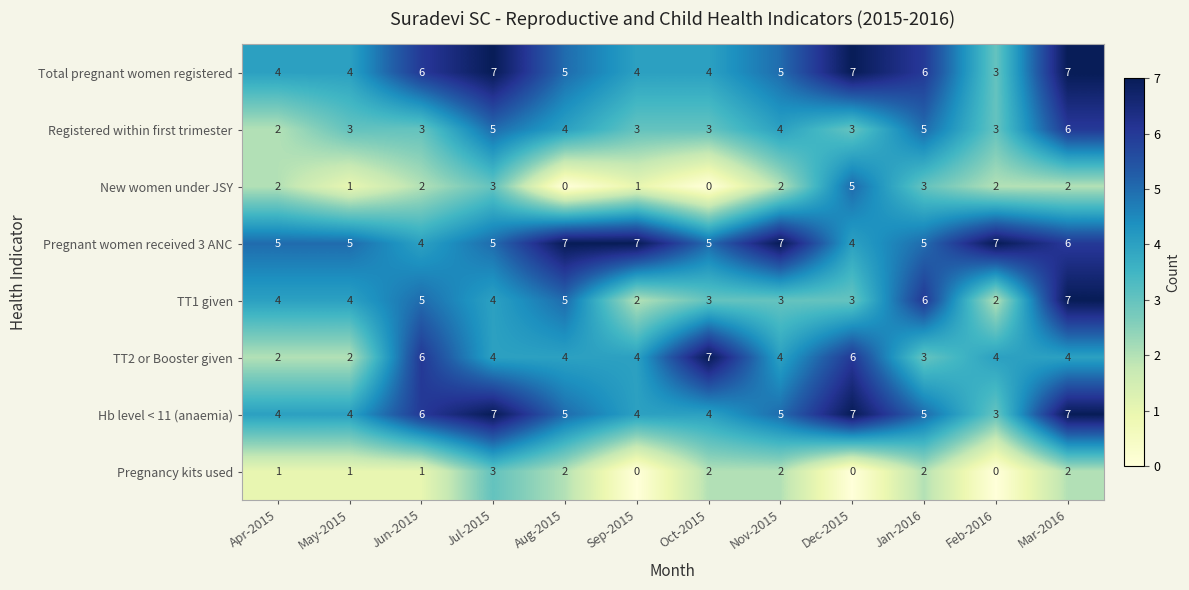

At which label does Total pregnant women registered reach its minimum?

Feb-2016